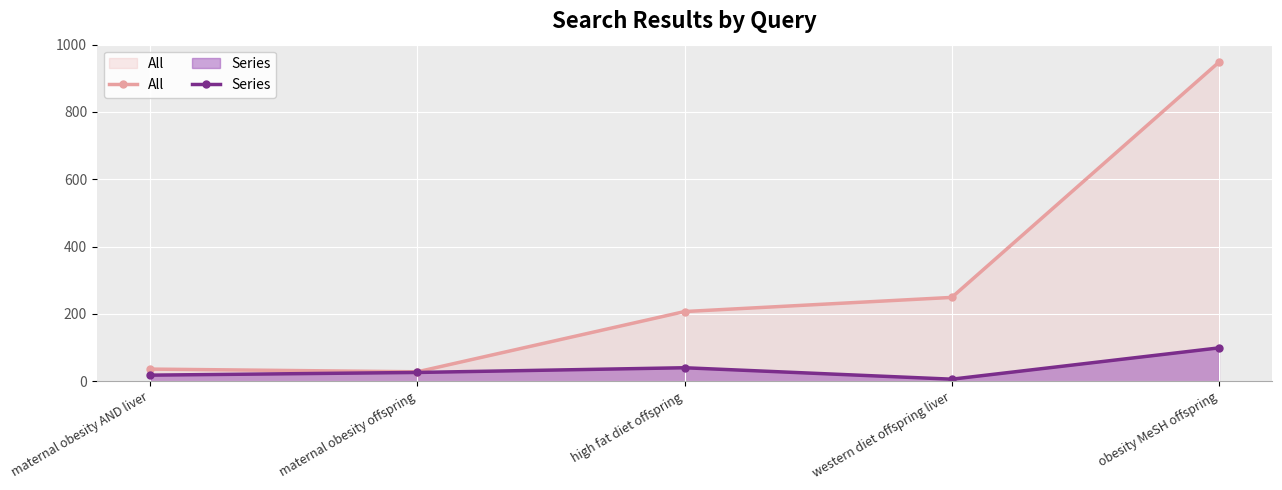

What is the sum of the All values at high fat diet offspring and western diet offspring liver?

456